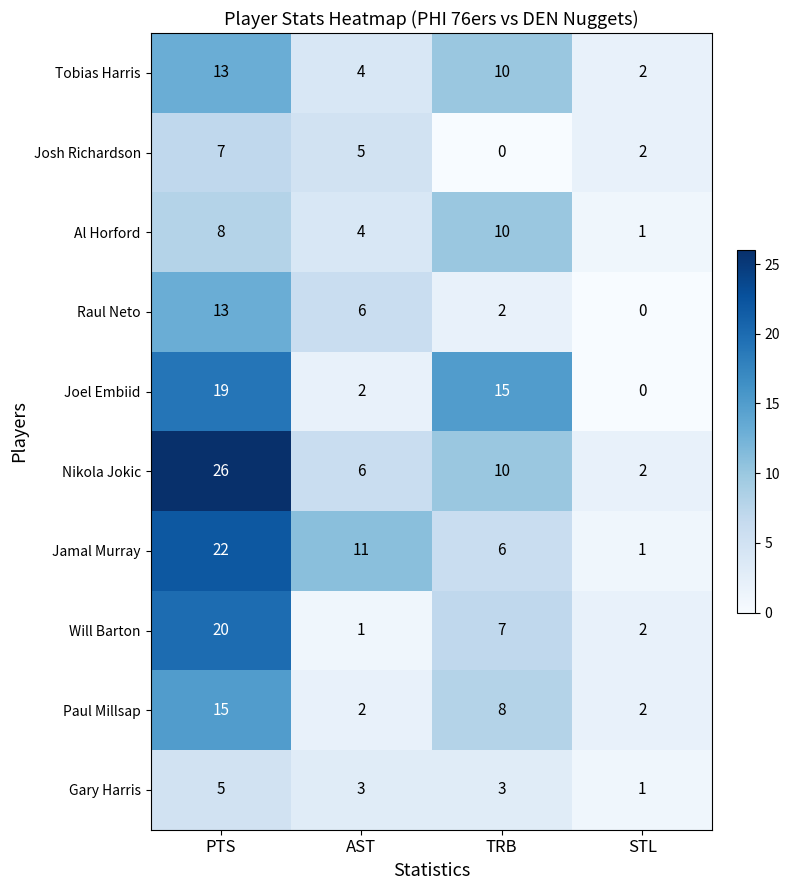

True or false: Joel Embiid has a value of 7 at PTS.

False